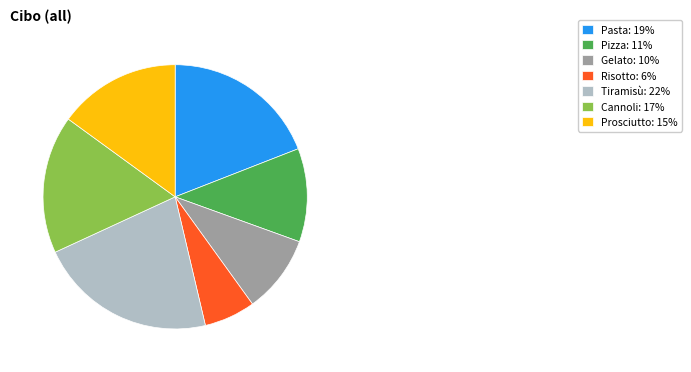

True or false: Pasta accounts for 19% of the total.

True